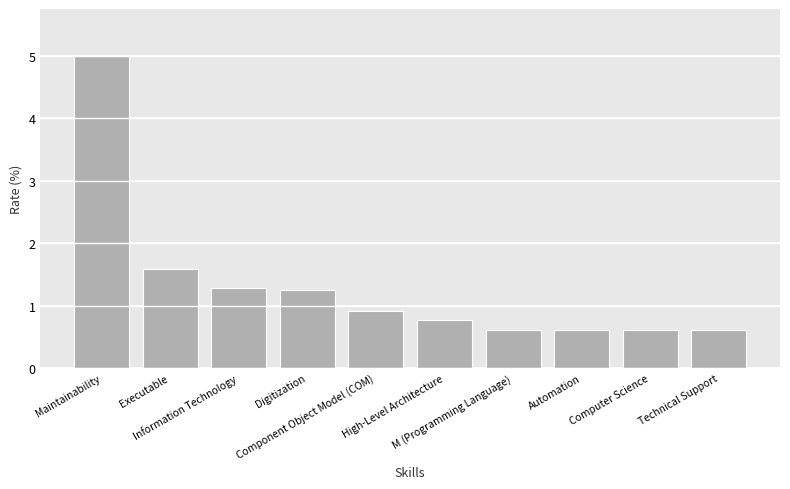

Are the bars grouped side by side (vs. stacked)?

No